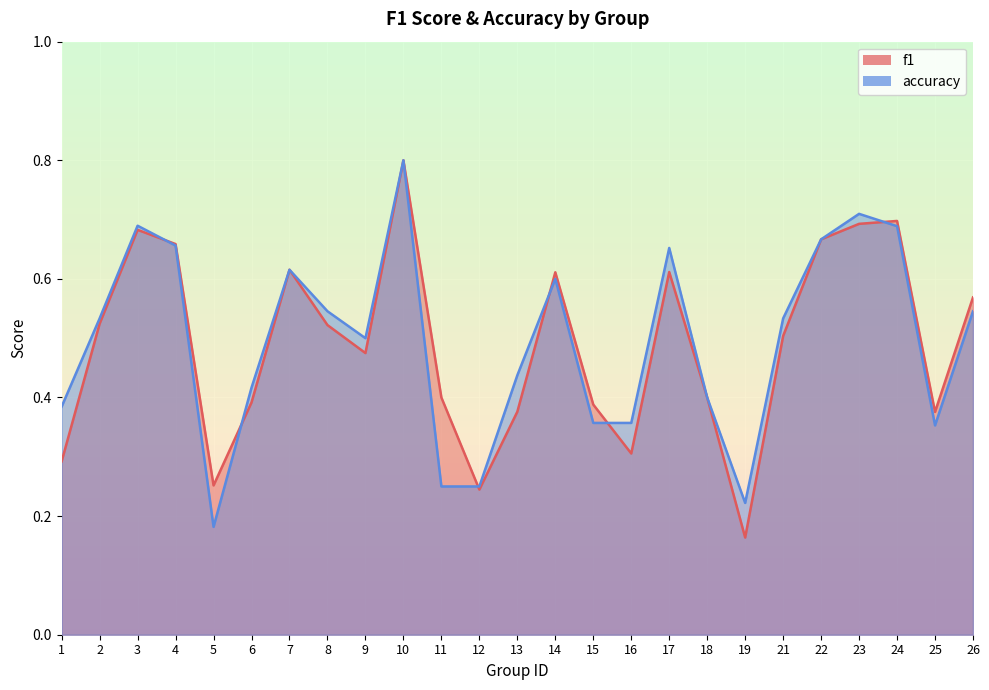

What is the difference between the f1 values at 18 and 10?

0.4